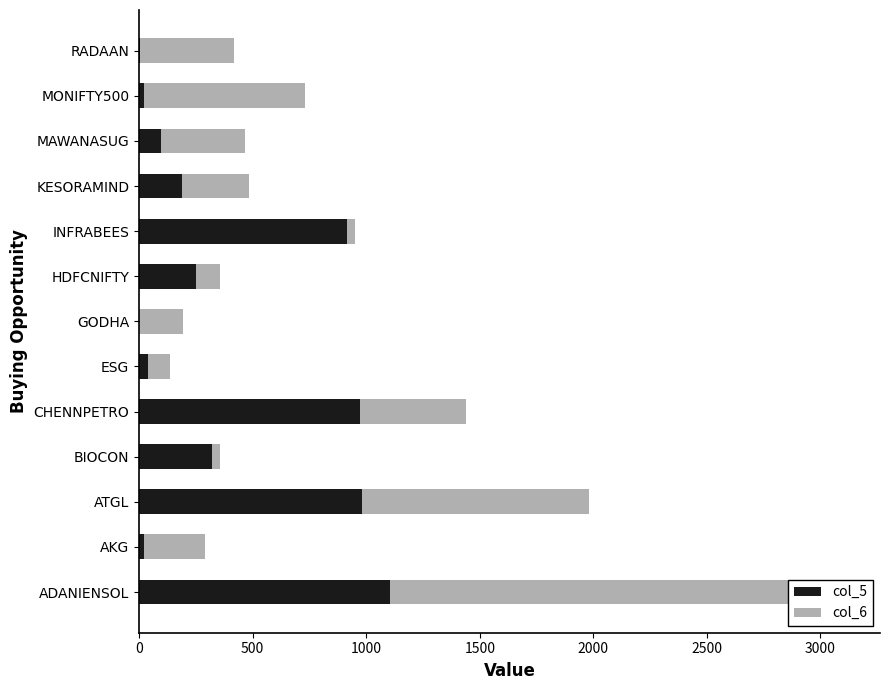

True or false: col_6 has a value of 3225.8 at ADANIENSOL.

False